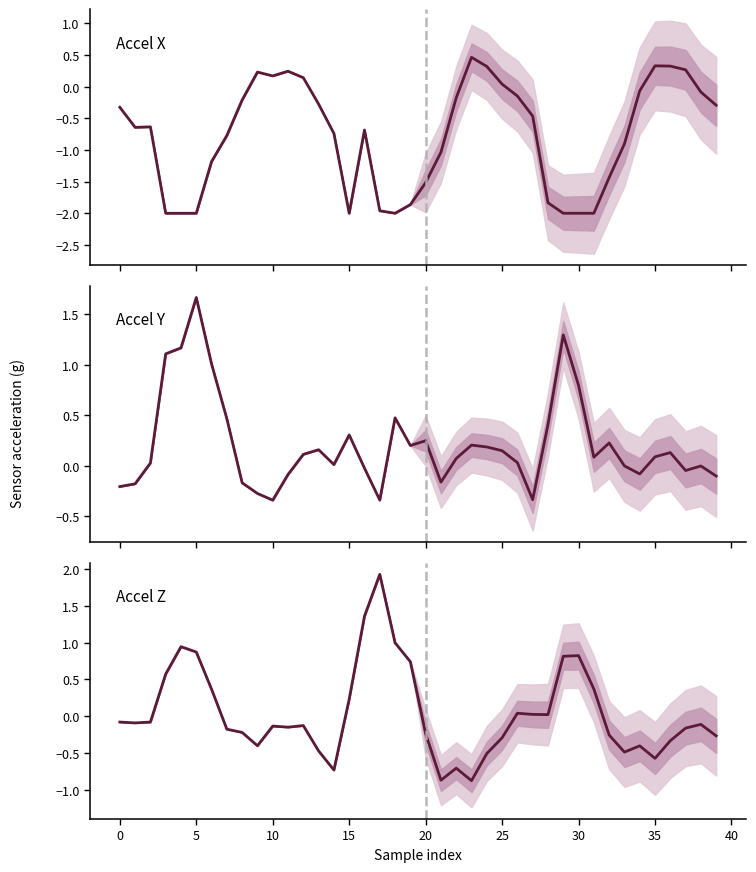

What is the total value across all series at 22?

-0.8